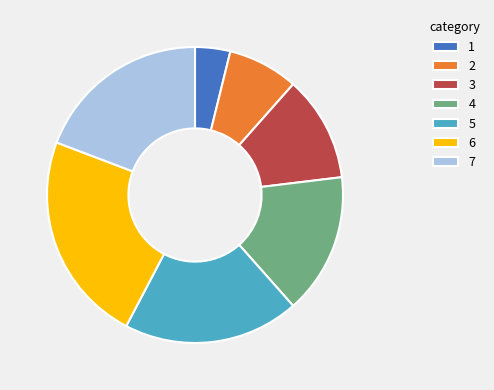

Which category has the biggest portion of the pie?

6